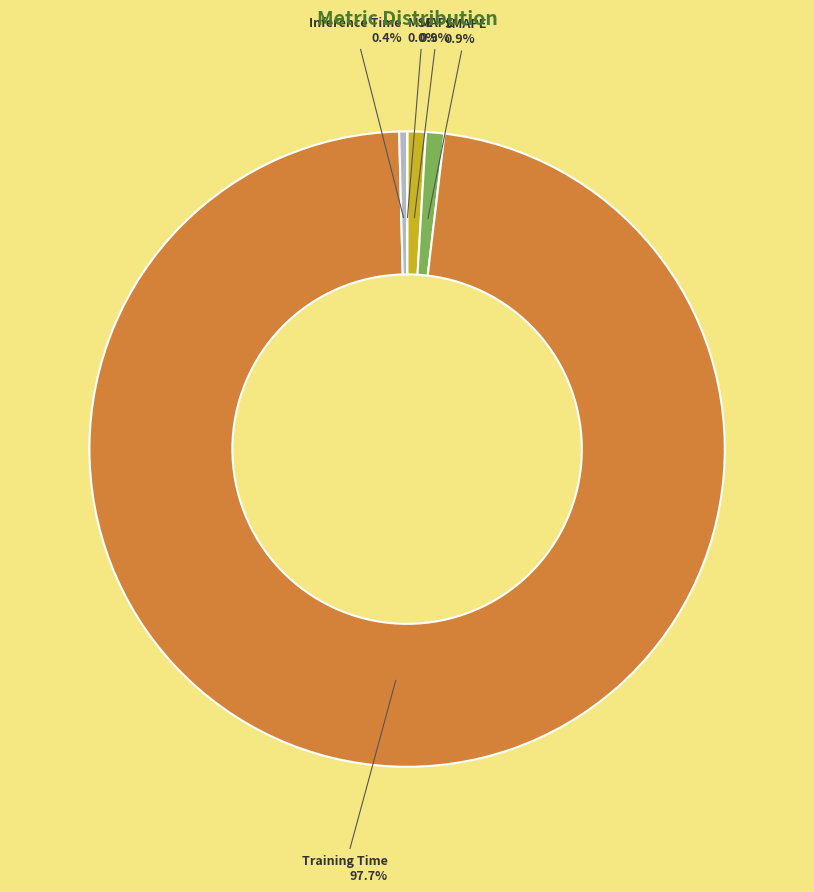

What portion of the pie excludes MAPE?

99.1%